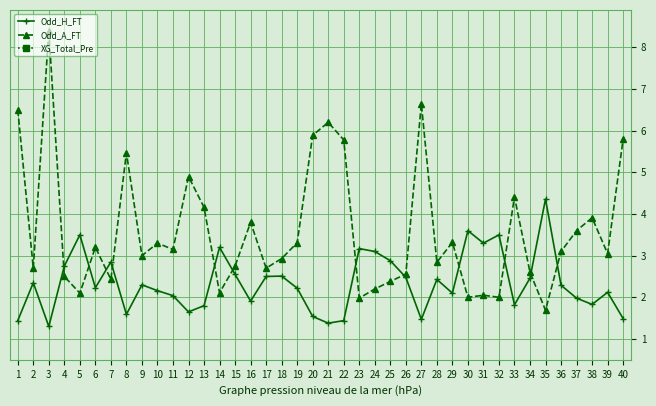

Rank the series at 36 from highest to lowest value.

Odd_A_FT, Odd_H_FT, XG_Total_Pre